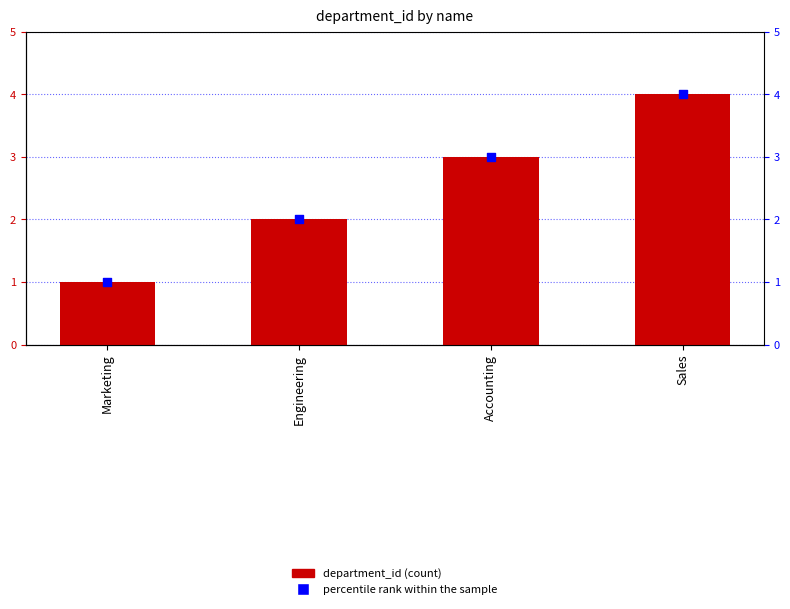

At which category is the sum across all series the highest?

Sales